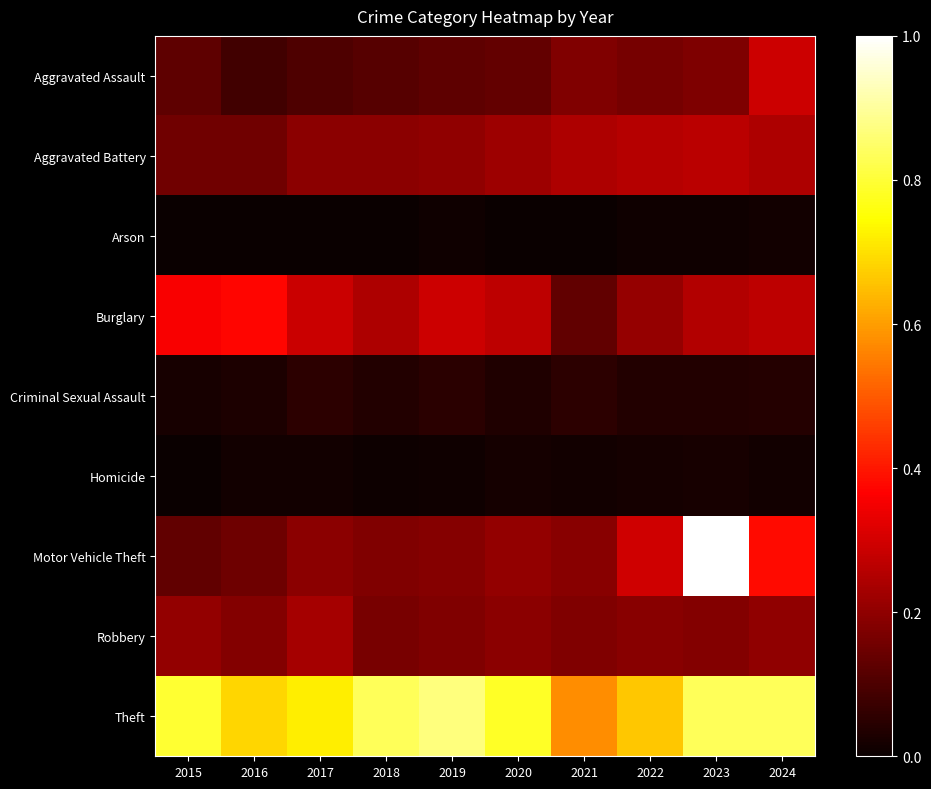

Reading left to right, list all the values displayed in this chart.

Aggravated Assault: 2015=0.1	2016=0.1	2017=0.1	2018=0.1	2019=0.1	2020=0.1	2021=0.2	2022=0.2	2023=0.2	2024=0.3
Aggravated Battery: 2015=0.2	2016=0.2	2017=0.2	2018=0.2	2019=0.2	2020=0.2	2021=0.2	2022=0.3	2023=0.3	2024=0.2
Arson: 2015=0.0	2016=0.0	2017=0.0	2018=0.0	2019=0.0	2020=0.0	2021=0.0	2022=0.0	2023=0.0	2024=0.0
Burglary: 2015=0.4	2016=0.4	2017=0.3	2018=0.2	2019=0.3	2020=0.3	2021=0.1	2022=0.2	2023=0.3	2024=0.3
Criminal Sexual Assault: 2015=0.0	2016=0.0	2017=0.1	2018=0.0	2019=0.0	2020=0.0	2021=0.1	2022=0.0	2023=0.0	2024=0.0
Homicide: 2015=0.0	2016=0.0	2017=0.0	2018=0.0	2019=0.0	2020=0.0	2021=0.0	2022=0.0	2023=0.0	2024=0.0
Motor Vehicle Theft: 2015=0.1	2016=0.1	2017=0.2	2018=0.2	2019=0.2	2020=0.2	2021=0.2	2022=0.3	2023=1.0	2024=0.4
Robbery: 2015=0.2	2016=0.2	2017=0.2	2018=0.2	2019=0.2	2020=0.2	2021=0.2	2022=0.2	2023=0.2	2024=0.2
Theft: 2015=0.8	2016=0.7	2017=0.7	2018=0.8	2019=0.9	2020=0.8	2021=0.6	2022=0.7	2023=0.8	2024=0.8